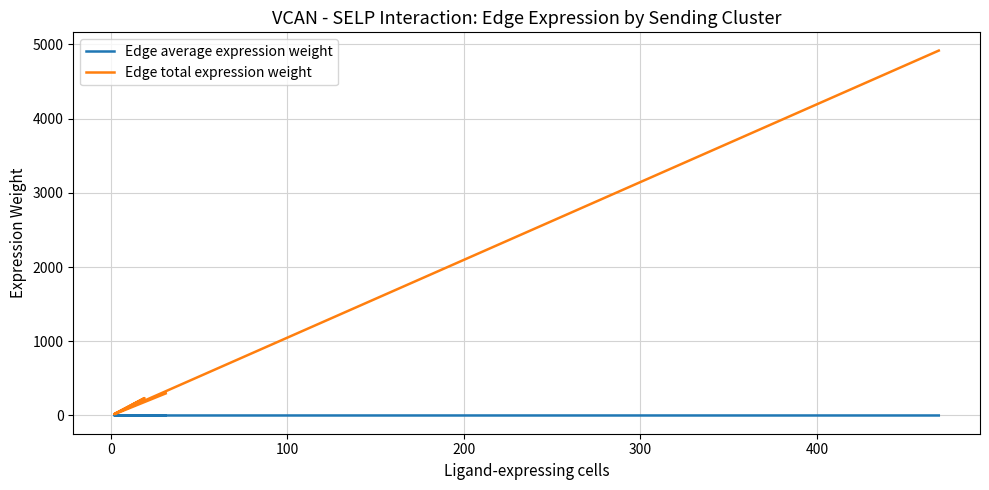

Rank the series at 0 from lowest to highest value.

Edge average expression weight, Edge total expression weight